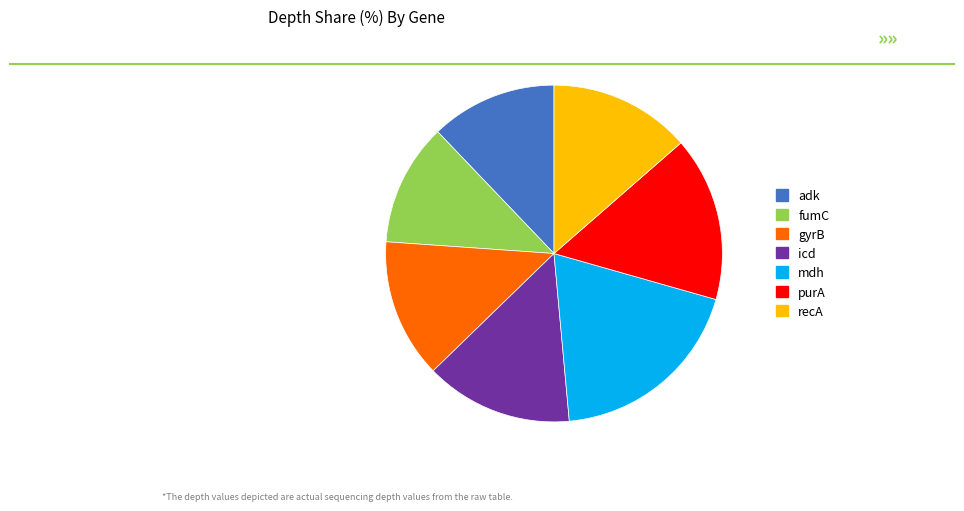

The mdh slice represents 19% of the pie. True or false?

True